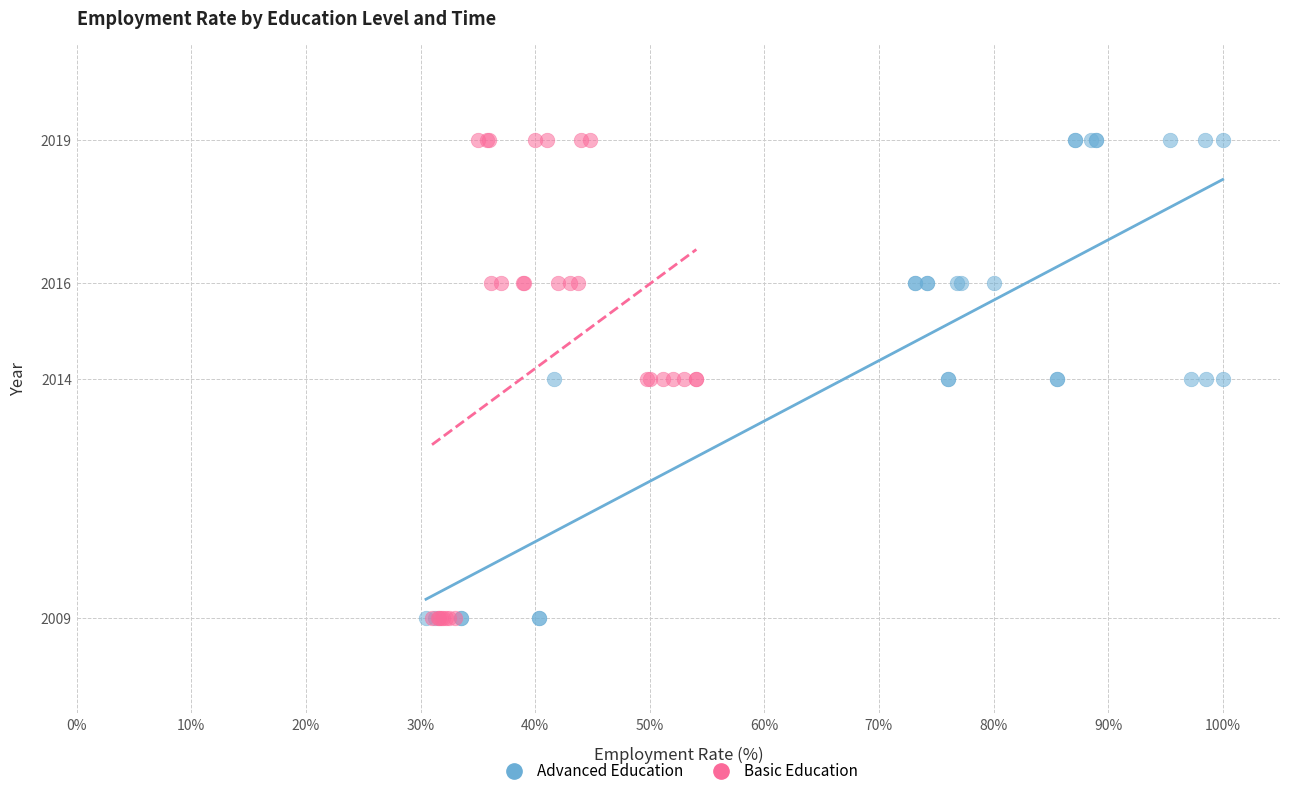

What are all the series names shown in the legend?

Advanced Education, Basic Education